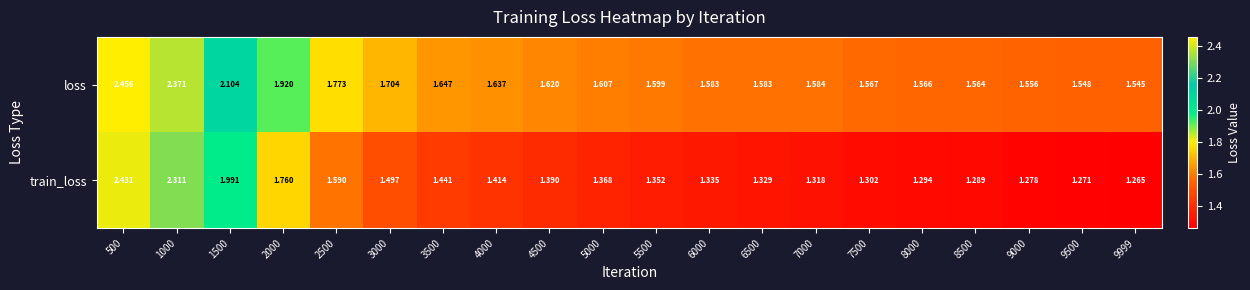

Rank the series at 9999 from lowest to highest value.

train_loss, loss